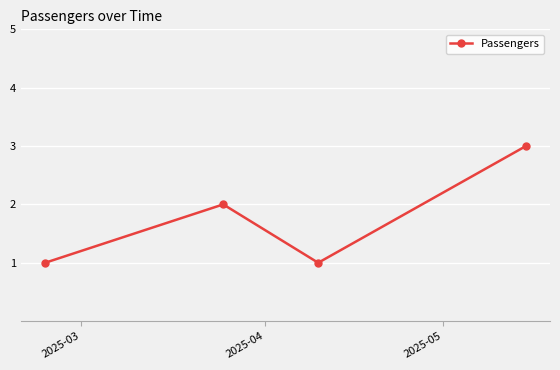

How many points are higher than both their immediate neighbors (excluding endpoints)?

1